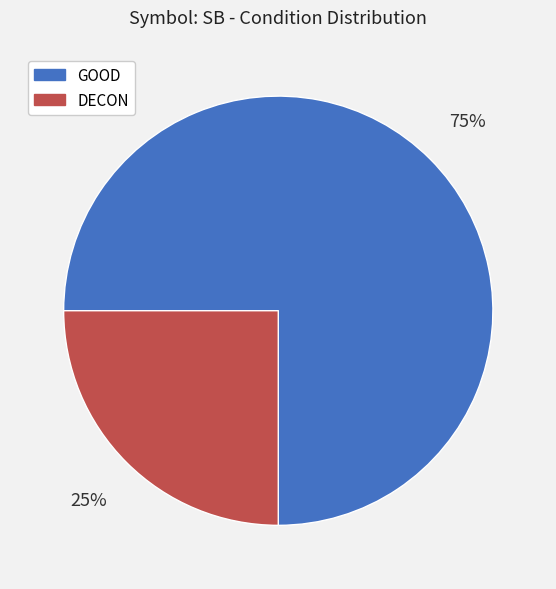

To the nearest percent, what is the difference between the largest and smallest slice percentages?

50%